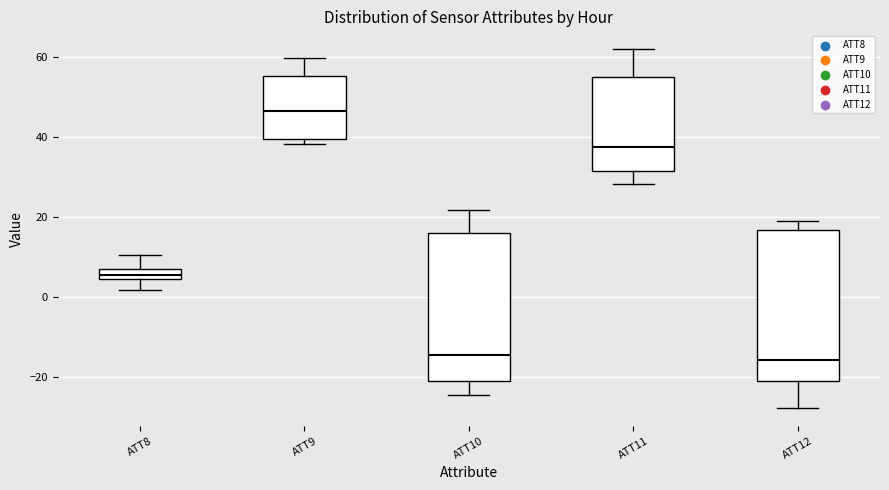

Where does the median line of the box for ATT11 sit on the y-axis? The values are not printed on the chart, so give them approximately, as read against the axis.

38